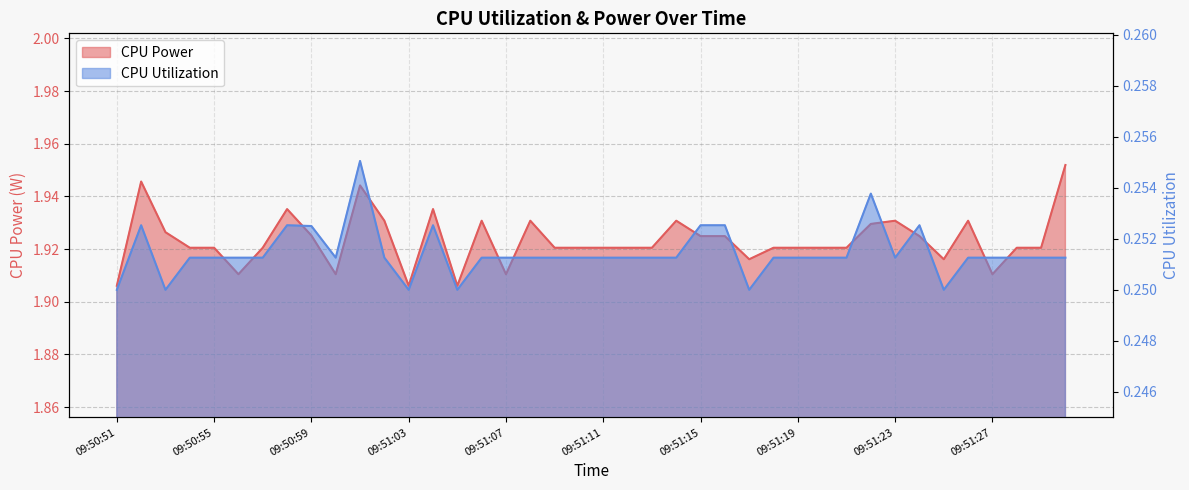

Reading left to right, list all the values displayed in this chart.

CPU Power: 1.9	1.9	1.9	1.9	1.9	1.9	1.9	1.9	1.9	1.9	1.9	1.9	1.9	1.9	1.9	1.9	1.9	1.9	1.9	1.9	1.9	1.9	1.9	1.9	1.9	1.9	1.9	1.9	1.9	1.9	1.9	1.9	1.9	1.9	1.9	1.9	1.9	1.9	1.9	2.0
CPU Utilization: 0.2	0.3	0.2	0.3	0.3	0.3	0.3	0.3	0.3	0.3	0.3	0.3	0.2	0.3	0.2	0.3	0.3	0.3	0.3	0.3	0.3	0.3	0.3	0.3	0.3	0.3	0.2	0.3	0.3	0.3	0.3	0.3	0.3	0.3	0.2	0.3	0.3	0.3	0.3	0.3